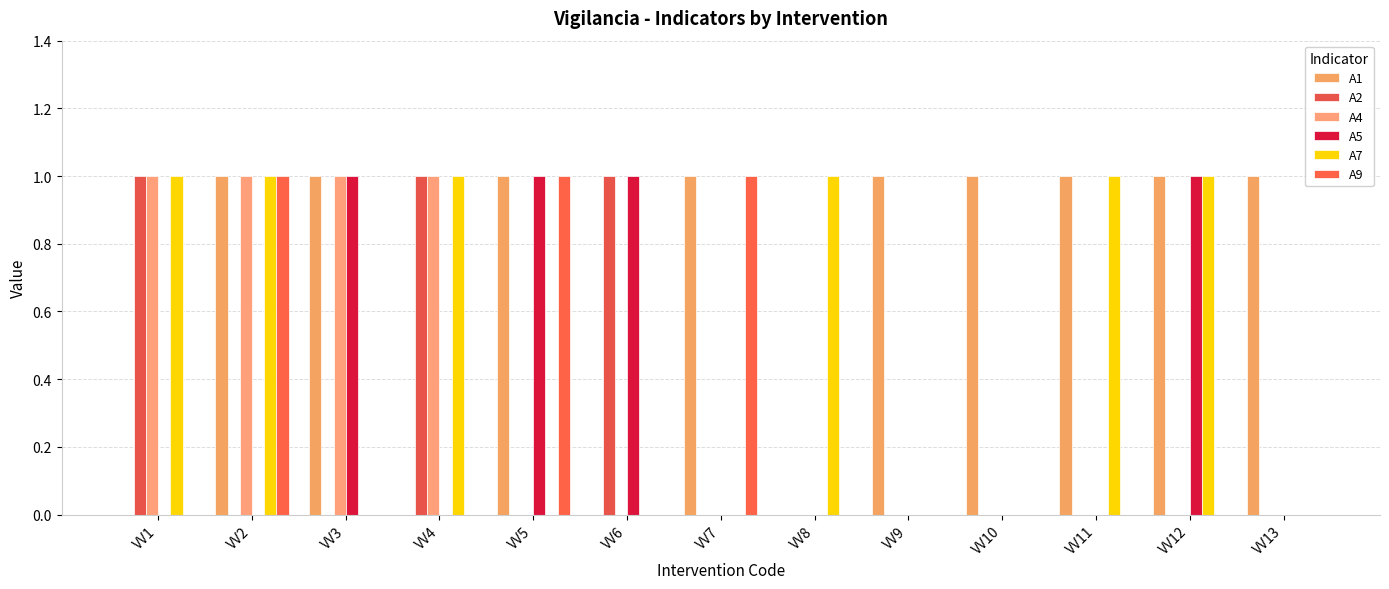

What is the maximum value shown in the chart?

1